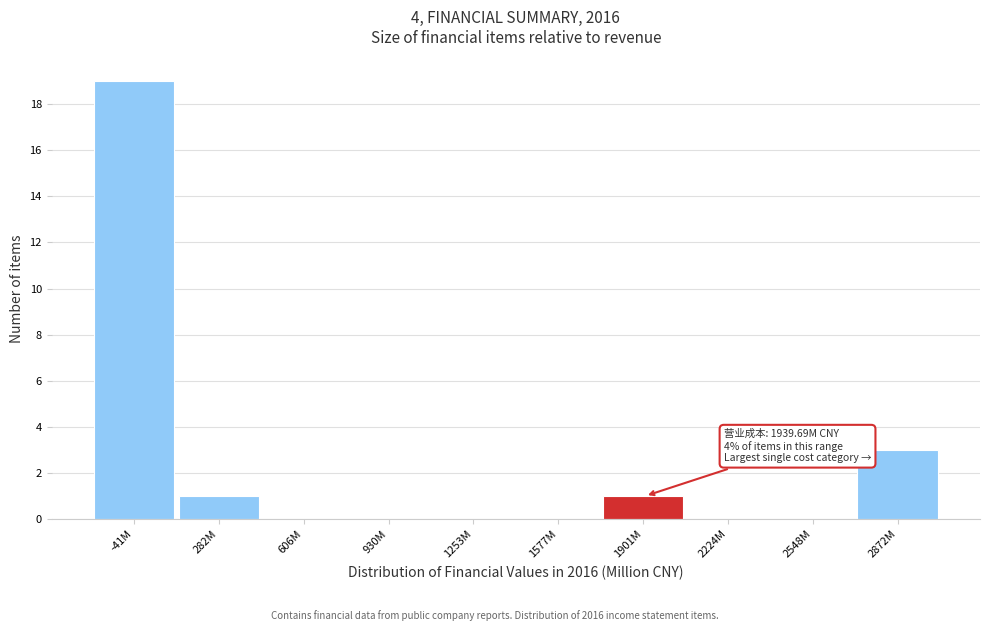

Reading right to left, extract all data points from this chart.

2872M=3	2548M=0	2224M=0	1901M=1	1577M=0	1253M=0	930M=0	606M=0	282M=1	-41M=19